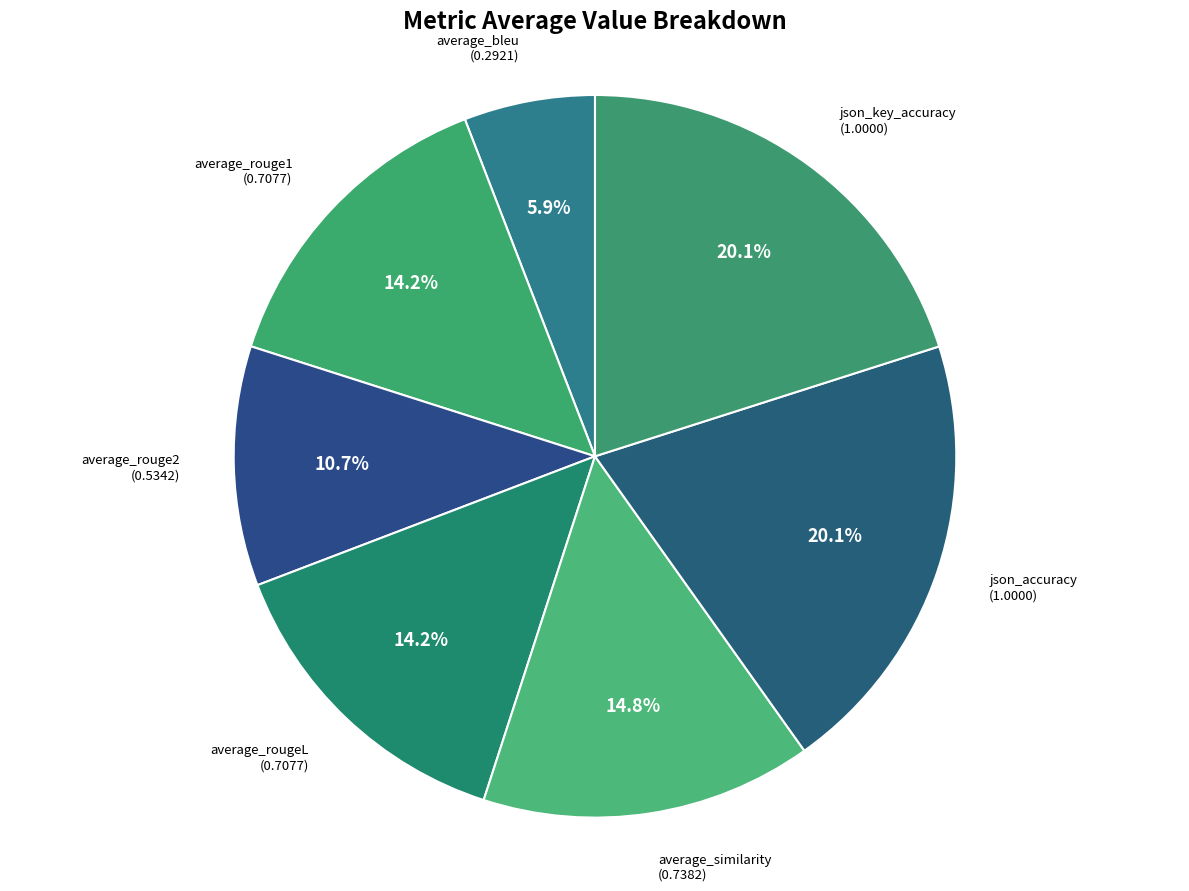

True or false: average_bleu accounts for 6% of the total.

True